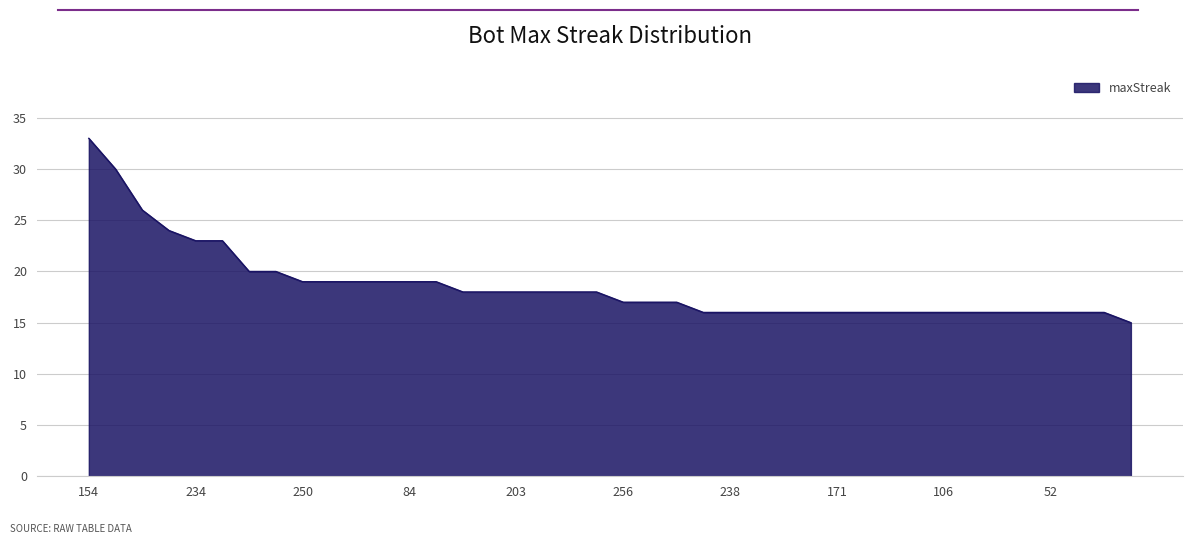

What is the minimum value shown in the chart?

15